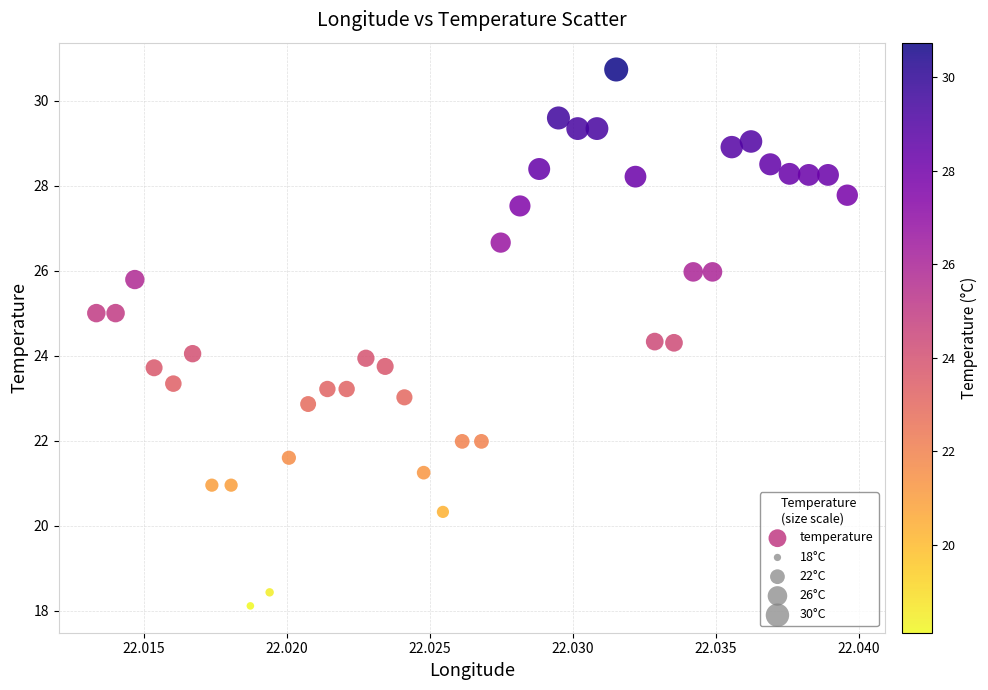

What is the range of Y values (max minus min)?

12.6